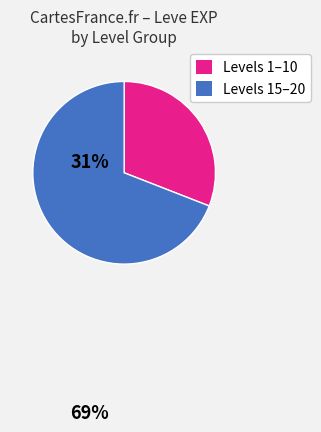

Is there a majority slice in this chart?

Yes